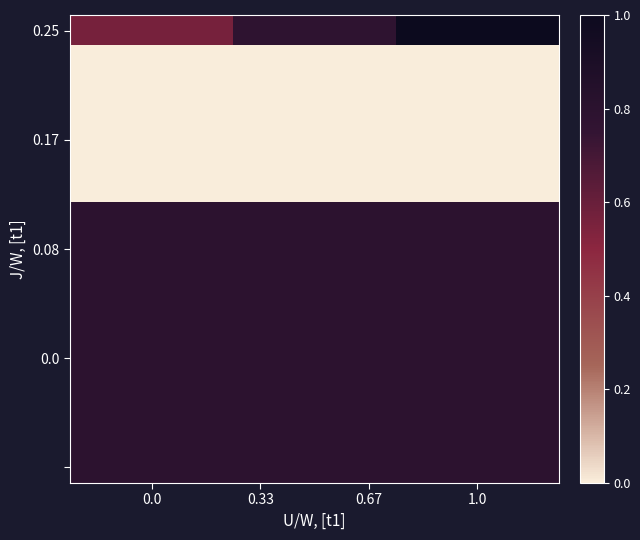

Reading left to right, list all the values displayed in this chart.

row_0: 0.6	0.8	1.0
row_1: 0.0	0.0	0.0
row_2: 0.0	0.0	0.0
row_3: 0.0	0.0	0.0
row_4: 0.0	0.0	0.0
row_5: 0.0	0.0	0.0
row_6: 0.8	0.8	0.8
row_7: 0.8	0.8	0.8
row_8: 0.8	0.8	0.8
row_9: 0.8	0.8	0.8
row_10: 0.8	0.8	0.8
row_11: 0.8	0.8	0.8
row_12: 0.8	0.8	0.8
row_13: 0.8	0.8	0.8
row_14: 0.8	0.8	0.8